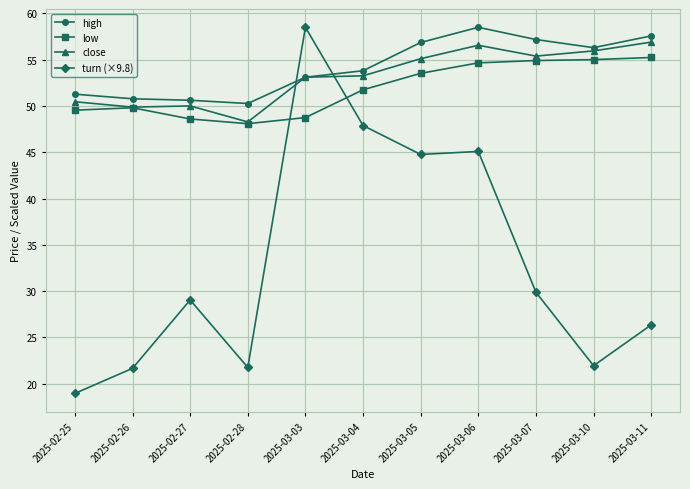

What is the spread (max minus min) of values at 2025-03-05?

12.1